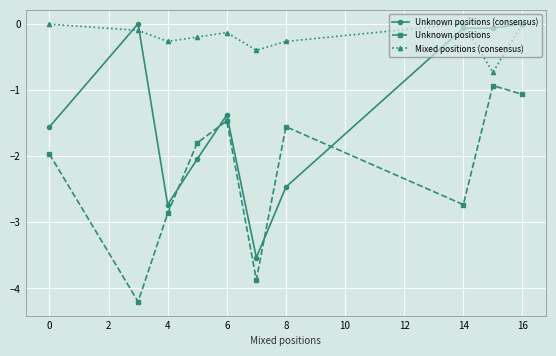

What is the minimum value for Unknown positions?

-4.2